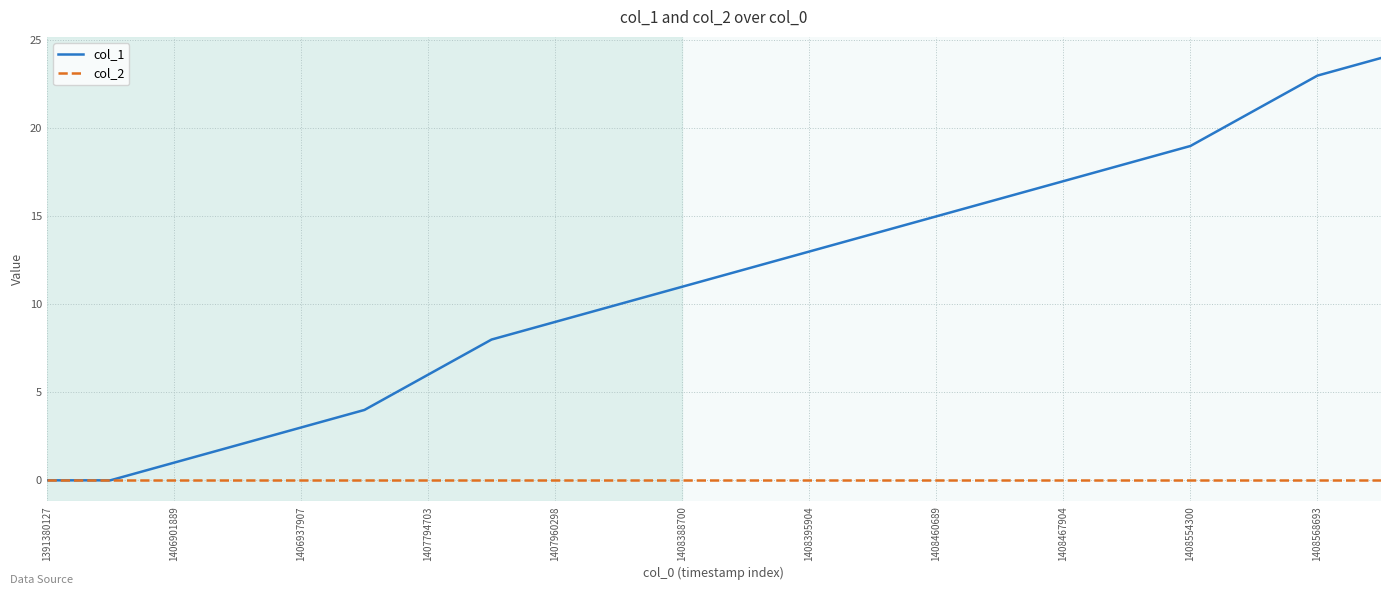

Which series has the largest total across all categories?

col_1